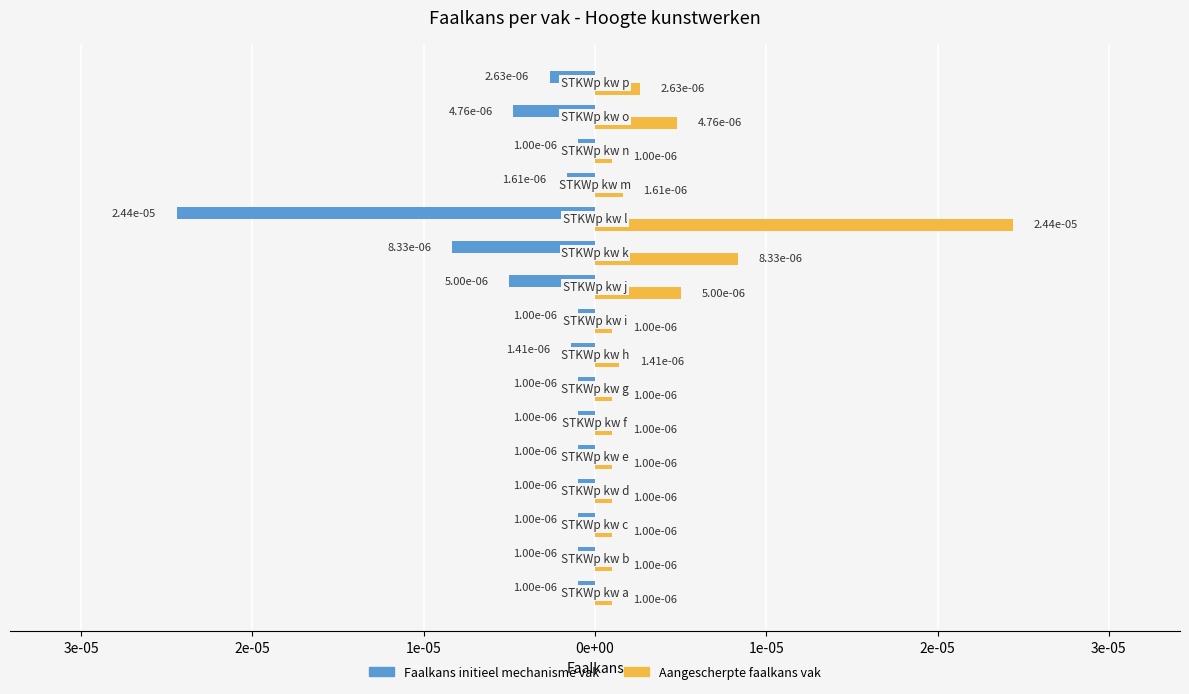

What are all the series names shown in the legend?

Faalkans initieel mechanisme vak, Aangescherpte faalkans vak